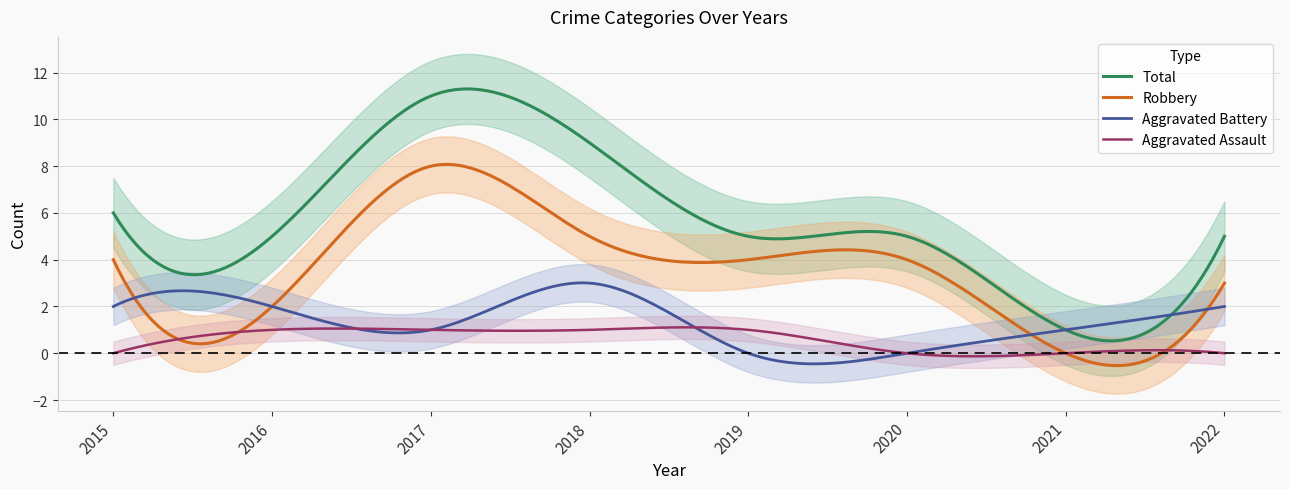

What is the approximate value of Aggravated Assault at 2016?

1